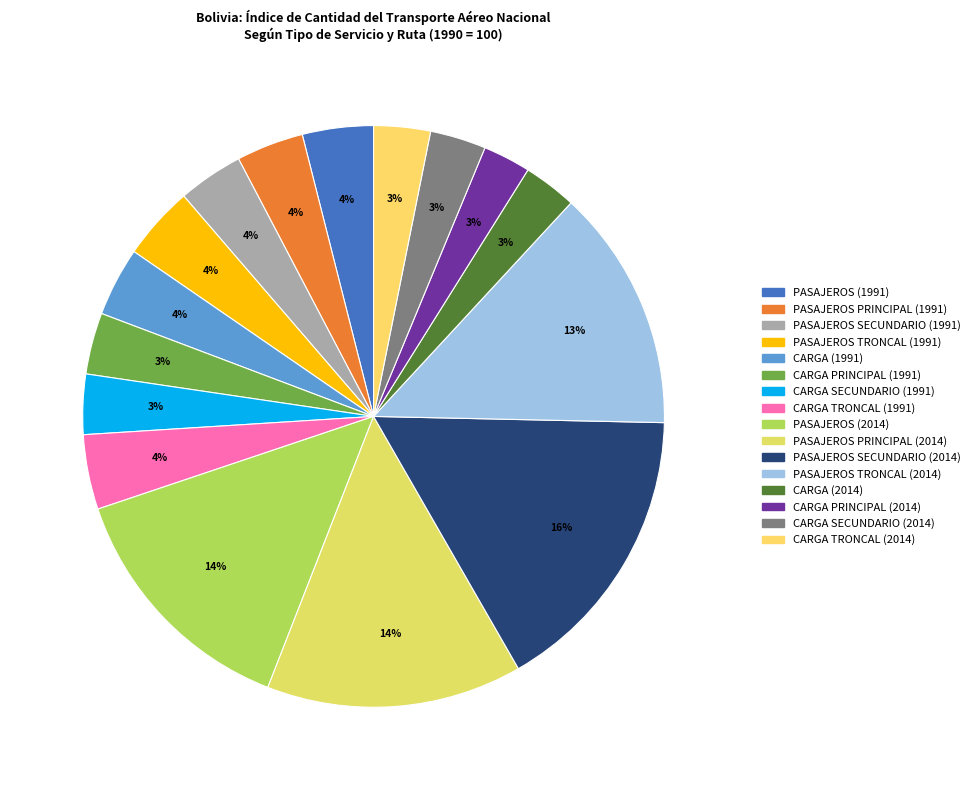

Rank the categories by value from highest to lowest.

PASAJEROS SECUNDARIO (2014), PASAJEROS PRINCIPAL (2014), PASAJEROS (2014), PASAJEROS TRONCAL (2014), CARGA TRONCAL (1991), PASAJEROS TRONCAL (1991), PASAJEROS (1991), CARGA (1991), PASAJEROS PRINCIPAL (1991), PASAJEROS SECUNDARIO (1991), CARGA PRINCIPAL (1991), CARGA SECUNDARIO (1991), CARGA TRONCAL (2014), CARGA SECUNDARIO (2014), CARGA (2014), CARGA PRINCIPAL (2014)